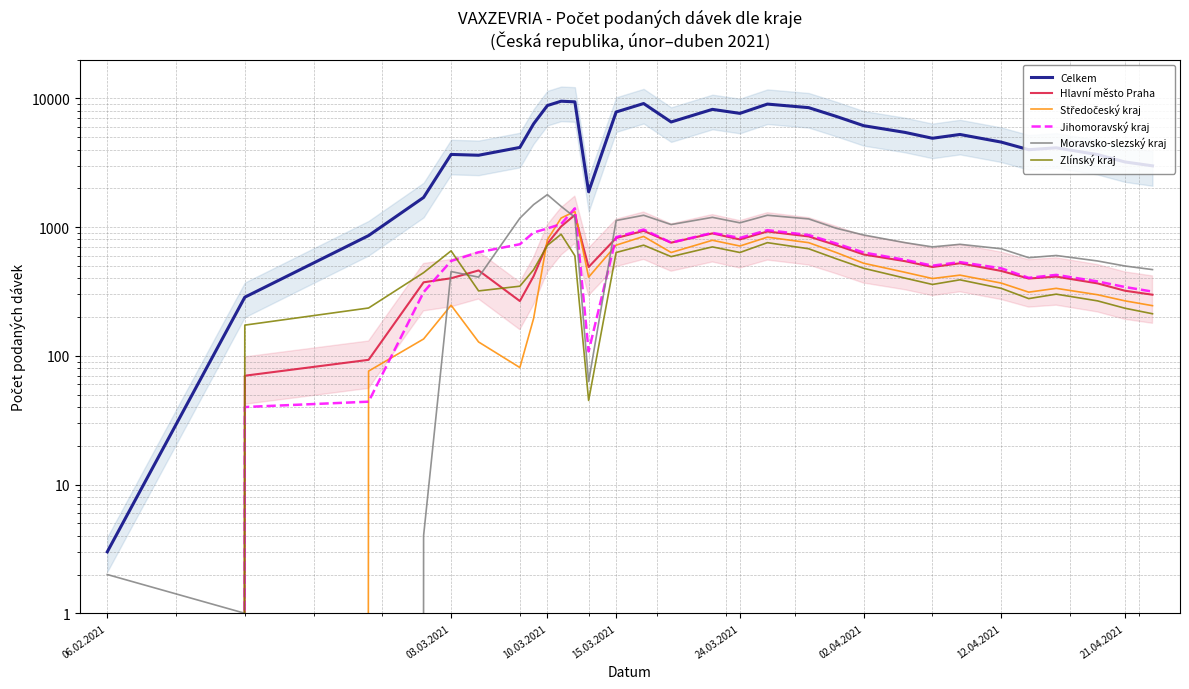

How many lines are shown in the chart?

6